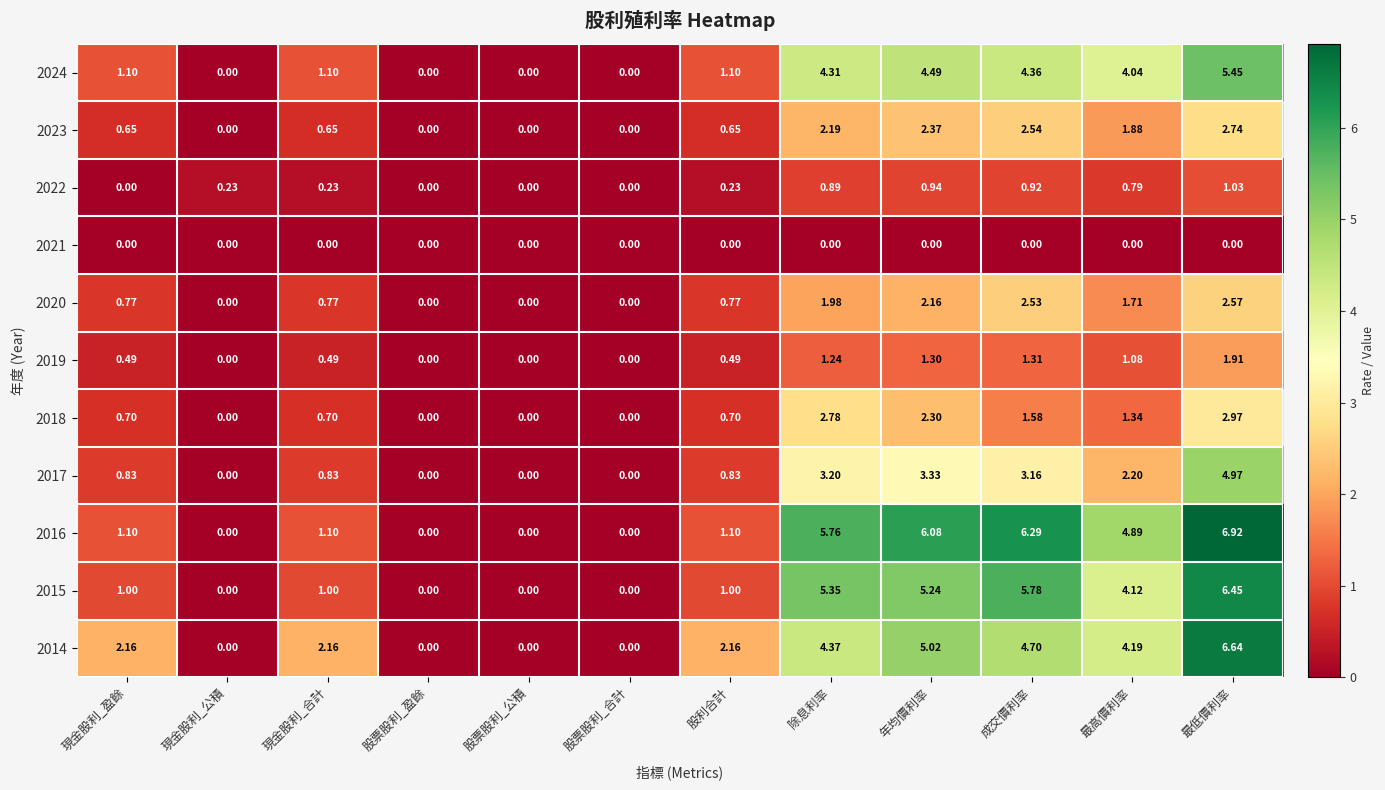

At which category is the sum across all series the highest?

最低價利率